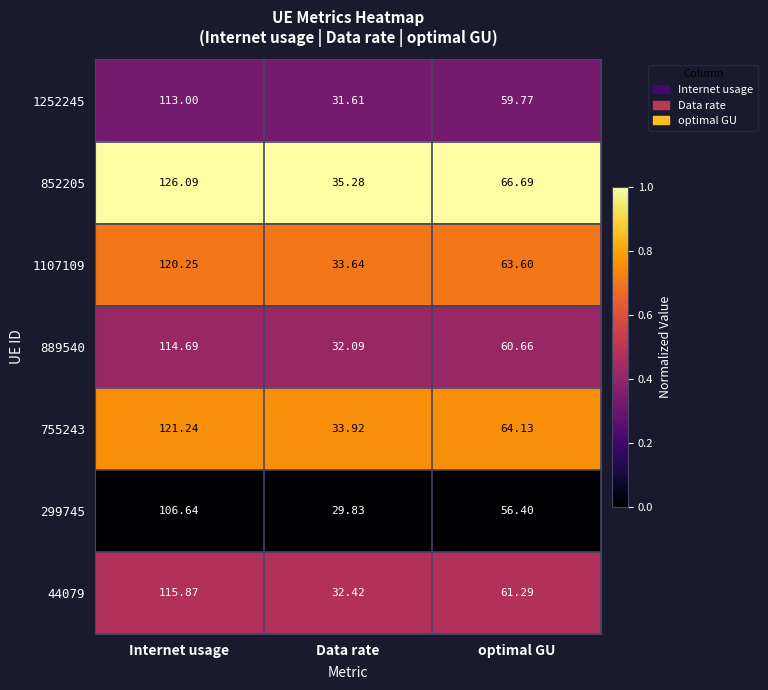

Where does the 299745 series first go above 56?

Internet usage